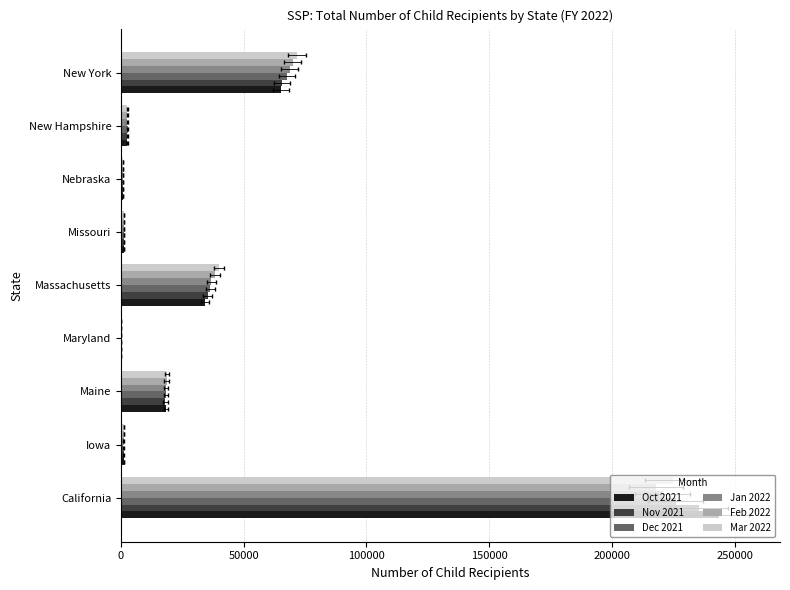

Does the chart contain any negative values?

No